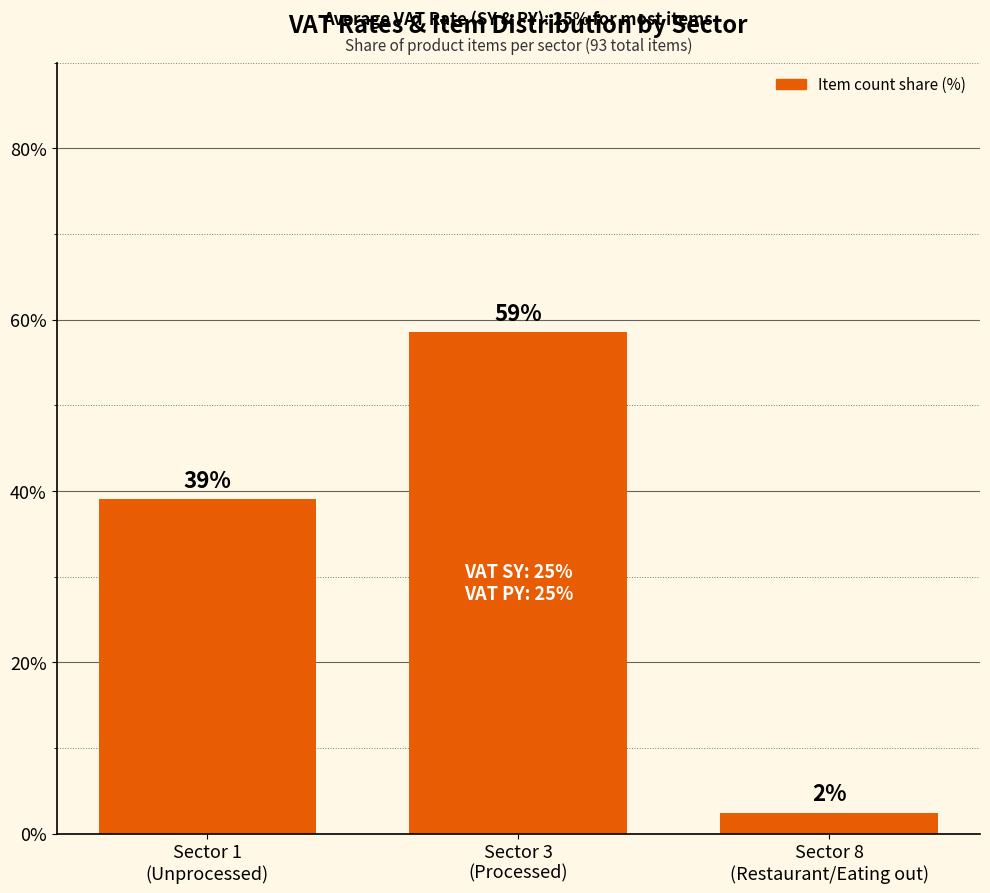

What is the ratio of the value at Sector 1
(Unprocessed) to the value at Sector 3
(Processed)?

0.7